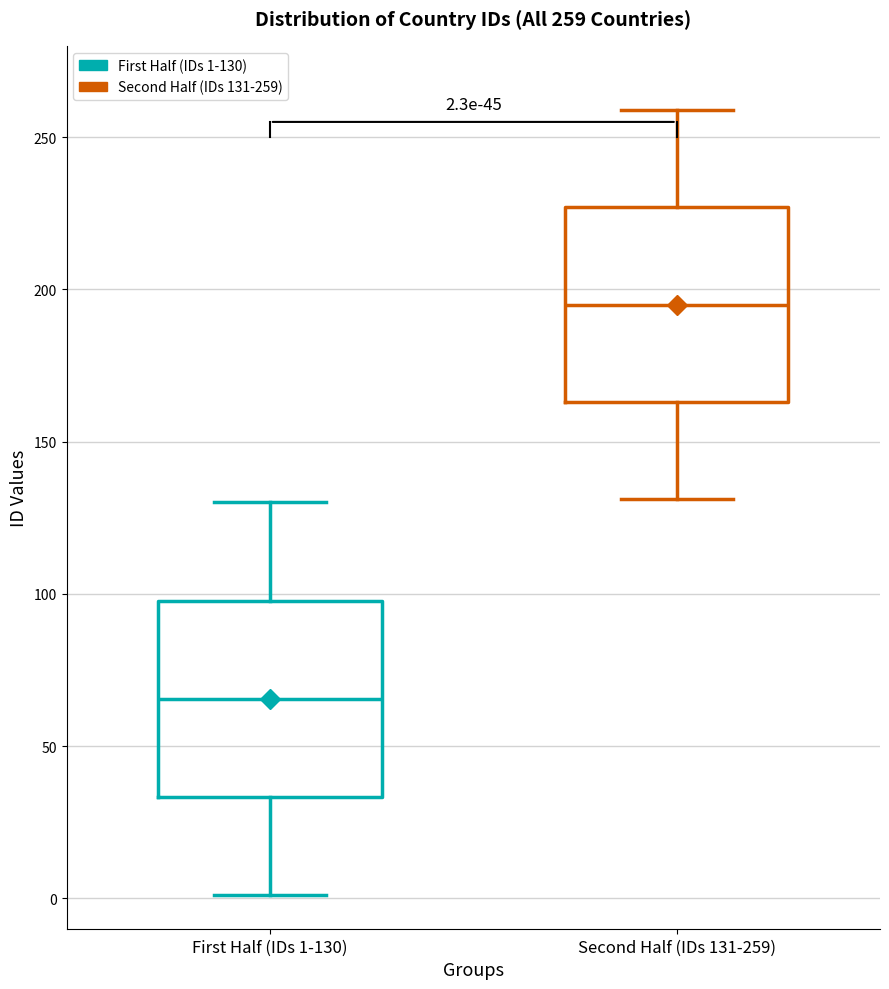

Which box's median line is the highest?

Second Half (IDs 131-259)